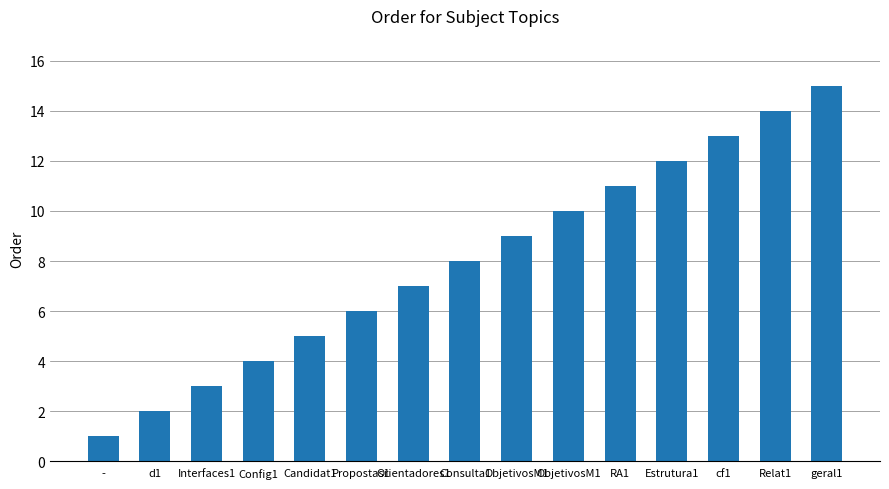

Where does the data first go above 8?

ObjetivosM1